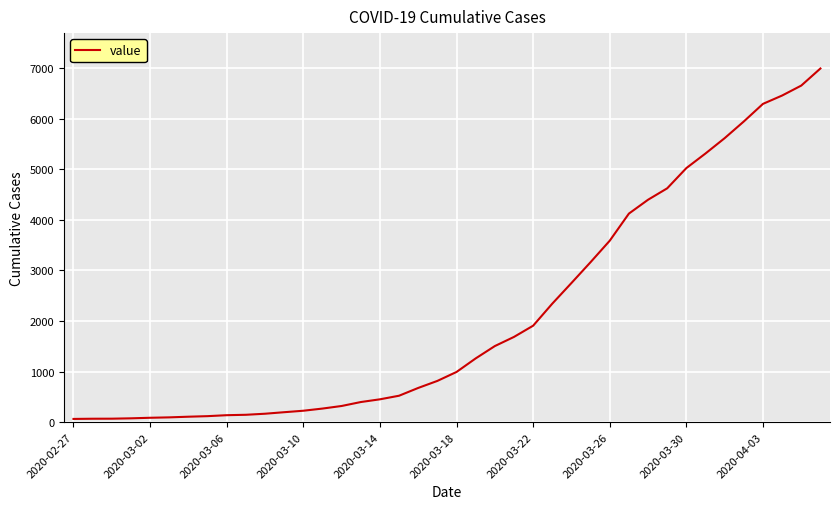

What is the greatest value displayed?

6995